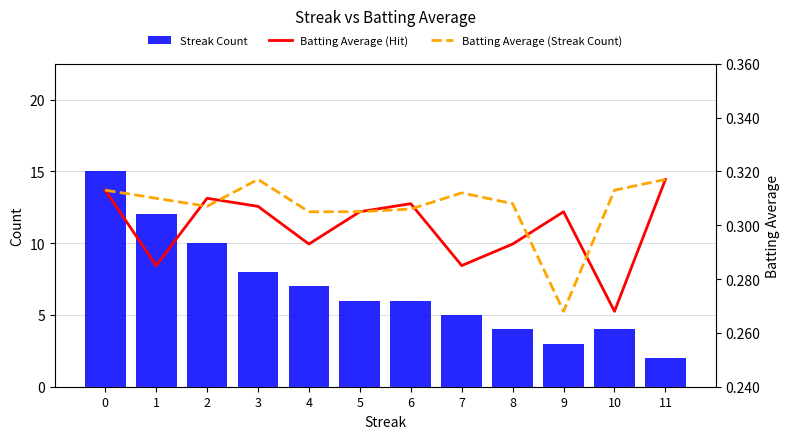

Are the bars grouped side by side (vs. stacked)?

Yes